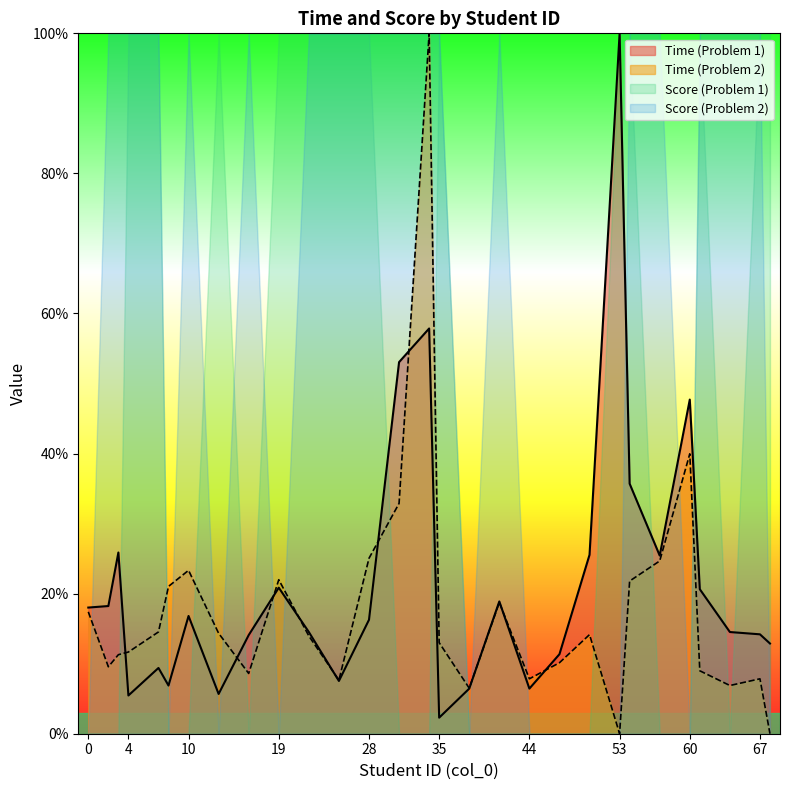

Is it true that Score (Problem 1) equals 0.0 at 44?

True